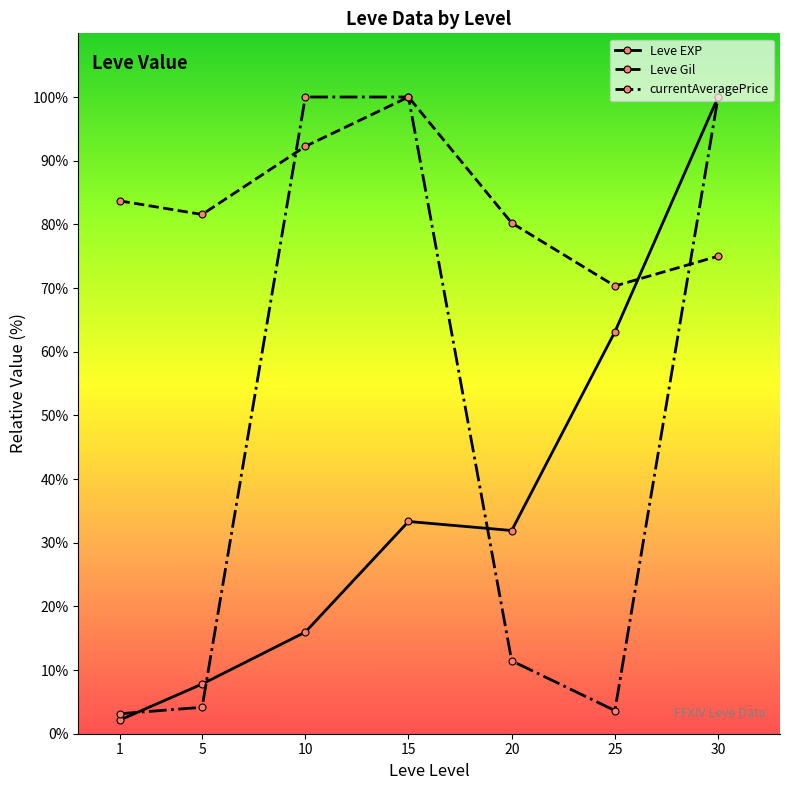

Between 1 and 30, which series saw the biggest shift?

Leve EXP